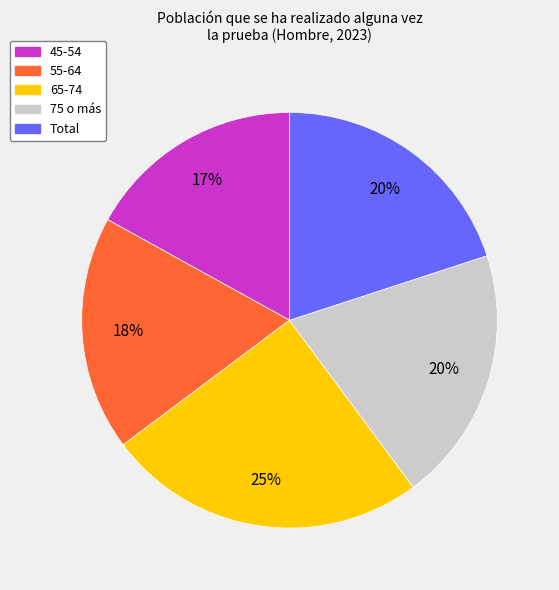

Do 45-54 and 65-74 together represent more than half of the pie?

No